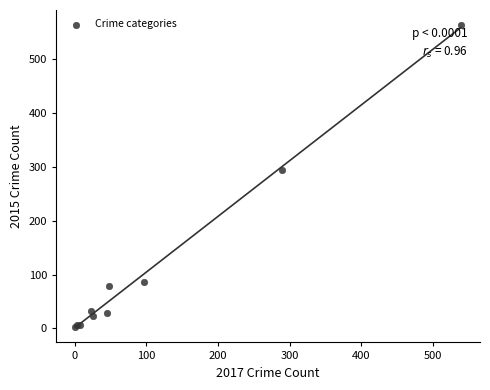

What Y value in the scatter plot is closest to 283?

295